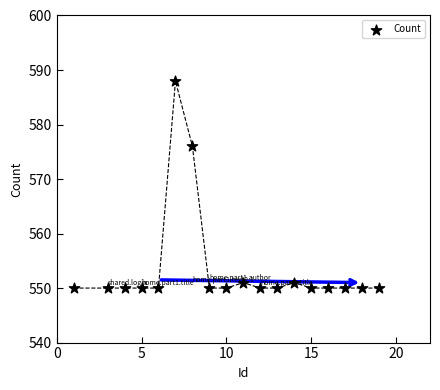

What Y value in the scatter plot is closest to 569?

576